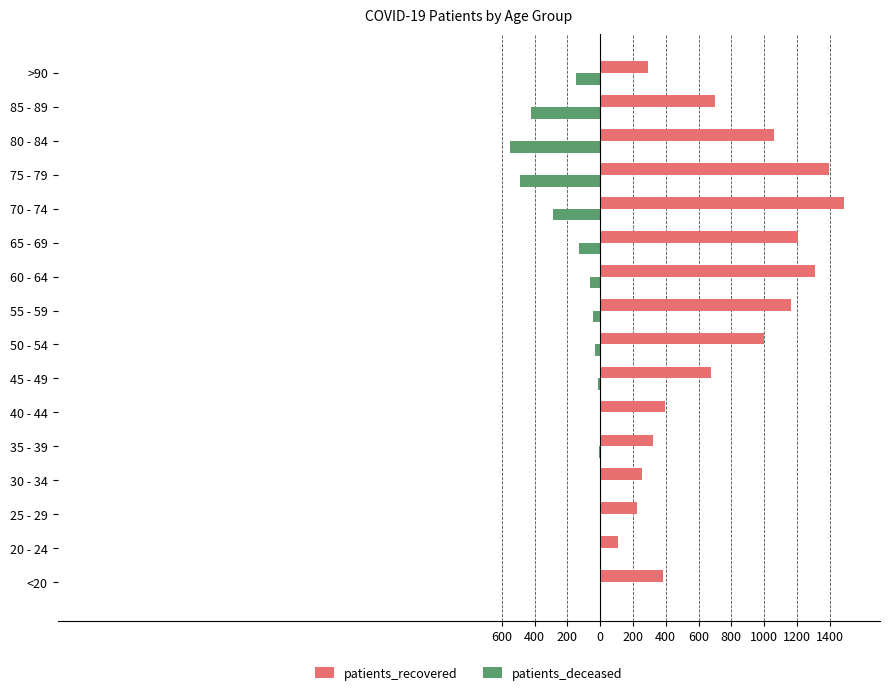

What are all the series names shown in the legend?

patients_recovered, patients_deceased